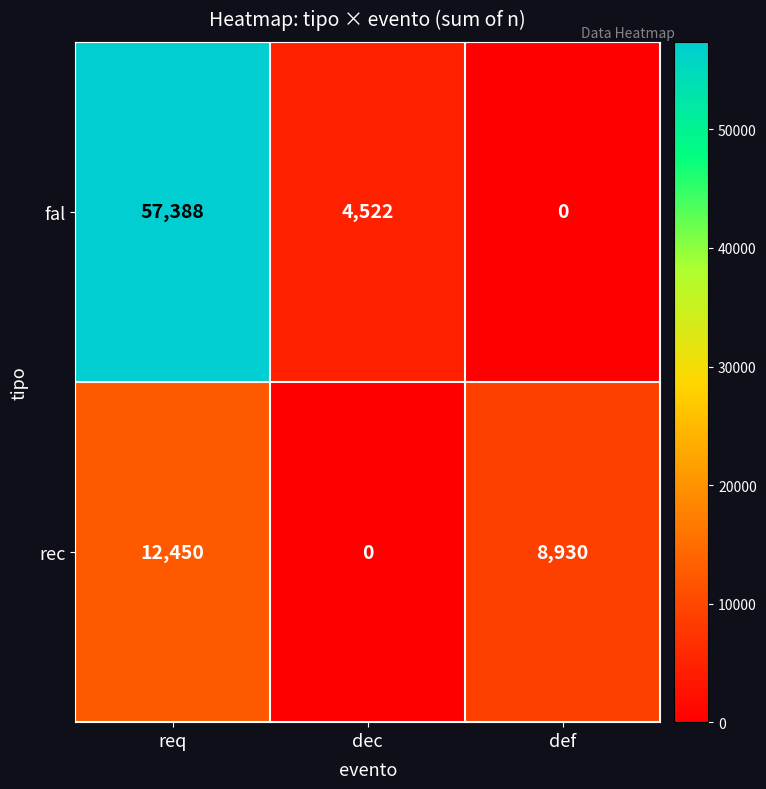

What is the total value across all series at dec?

4522